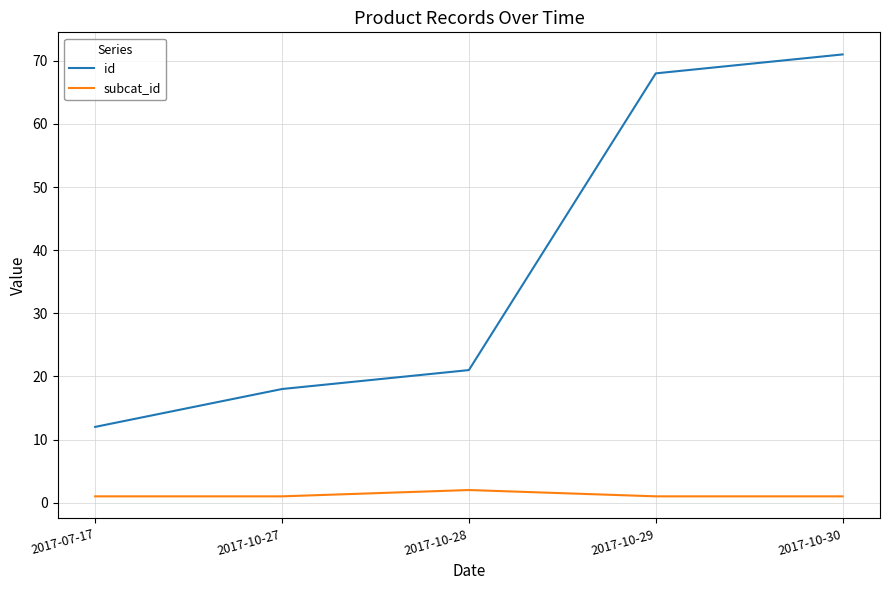

True or false: id and subcat_id intersect in this chart.

False